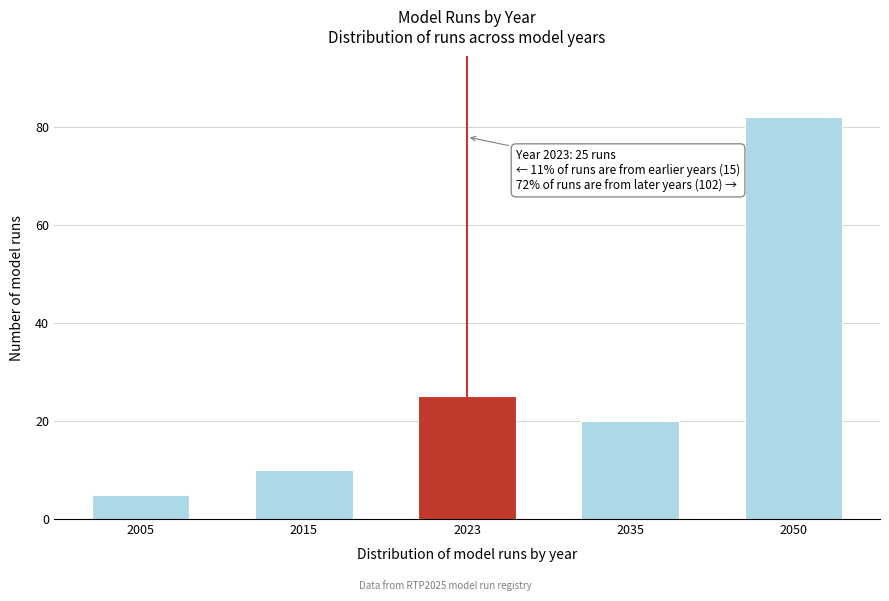

Reading left to right, transcribe all the data shown in this chart.

5	10	25	20	82